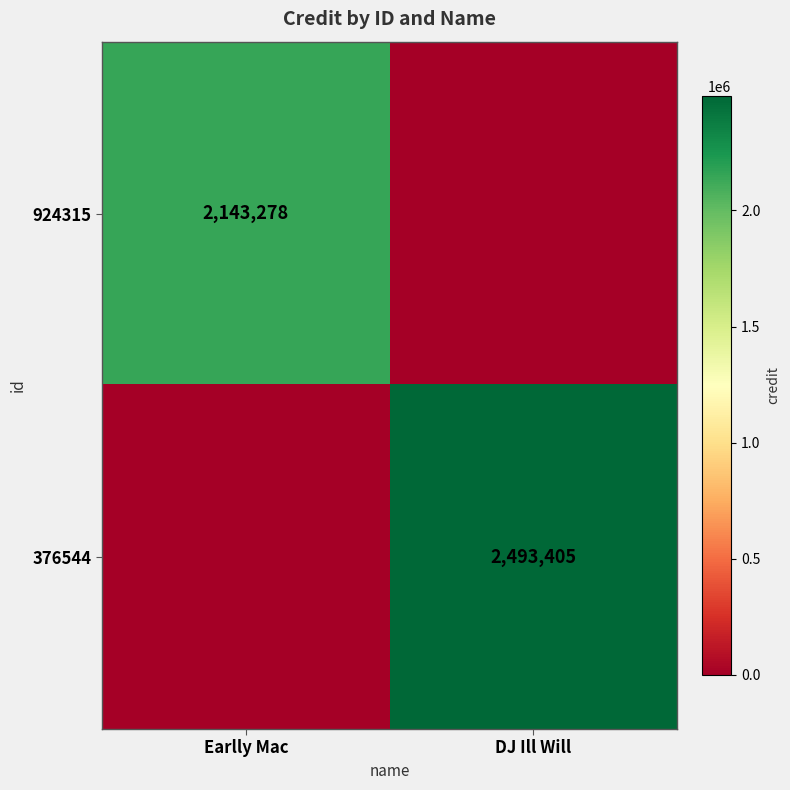

What is the total value across all series at DJ Ill Will?

2493405